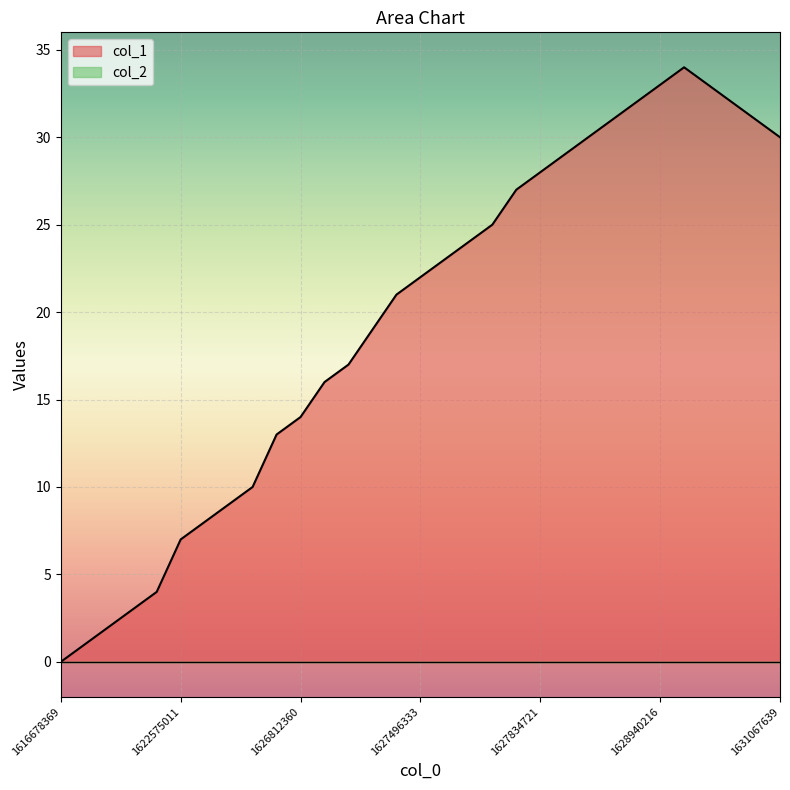

What is the change in value from 1626880843 to 1631067639?

+13